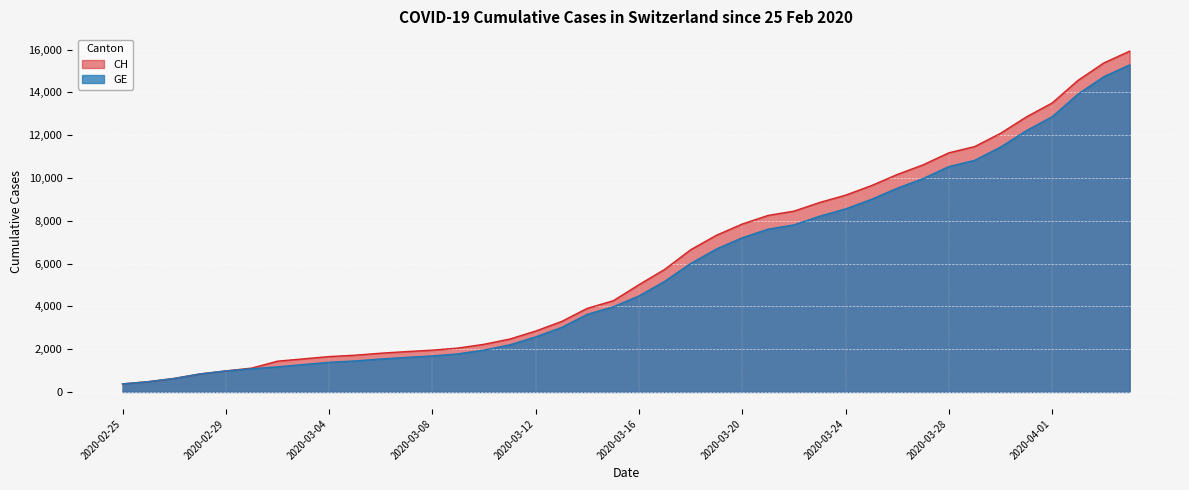

How many lines are shown in the chart?

2